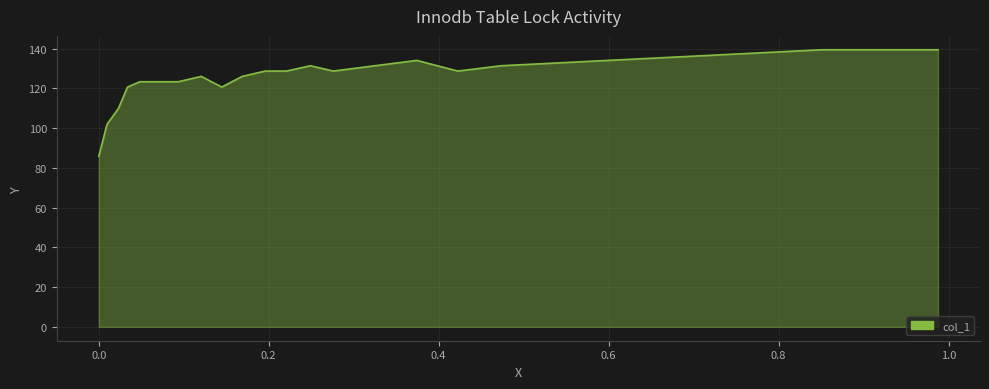

What is the difference between the maximum and minimum values?

53.7